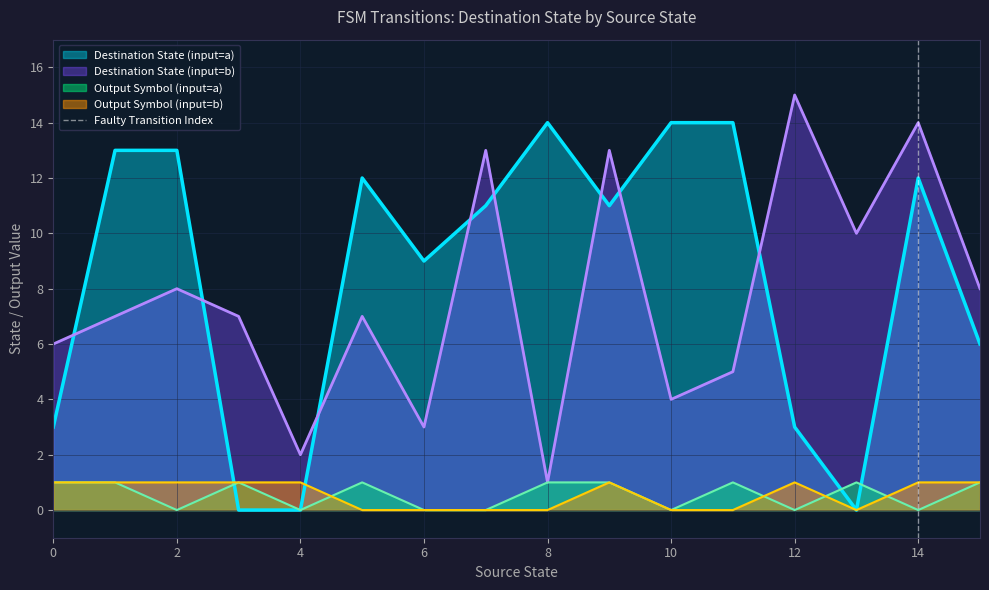

The value of Destination State (input=b) at 14 is 14. True or false?

True